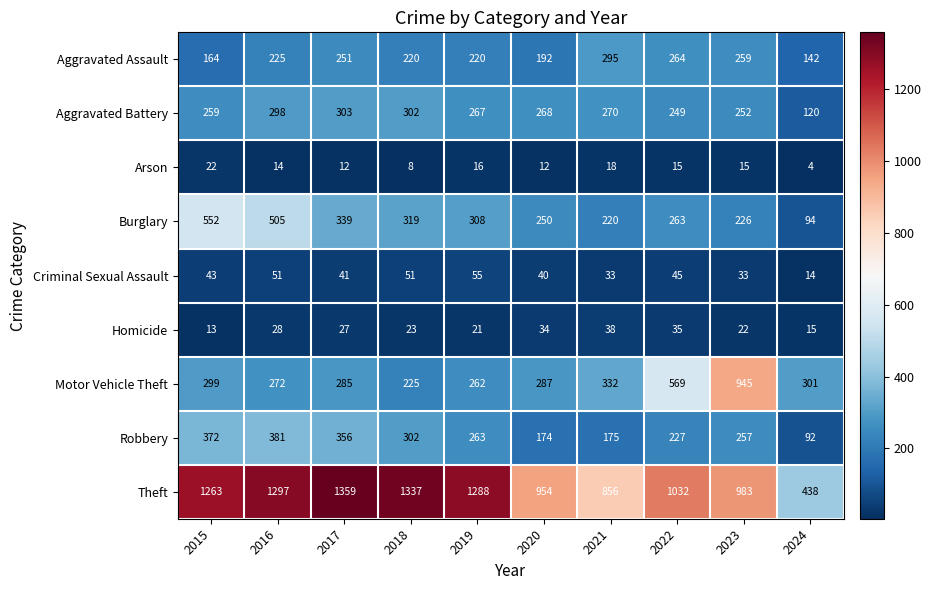

True or false: Aggravated Assault has a value of 225 at 2016.

True